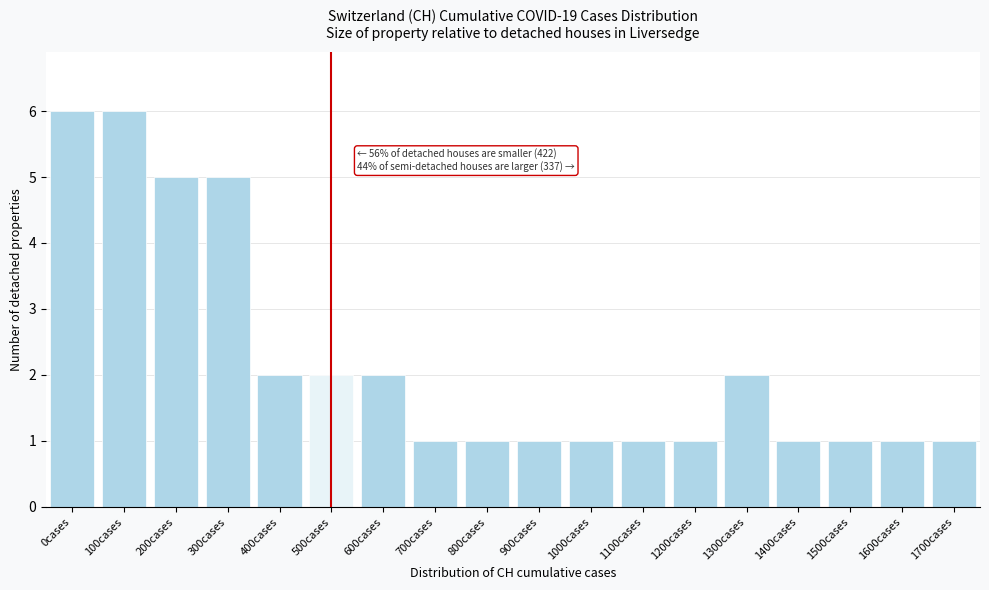

Reading right to left, list all the values displayed in this chart.

1	1	1	1	2	1	1	1	1	1	1	2	2	2	5	5	6	6